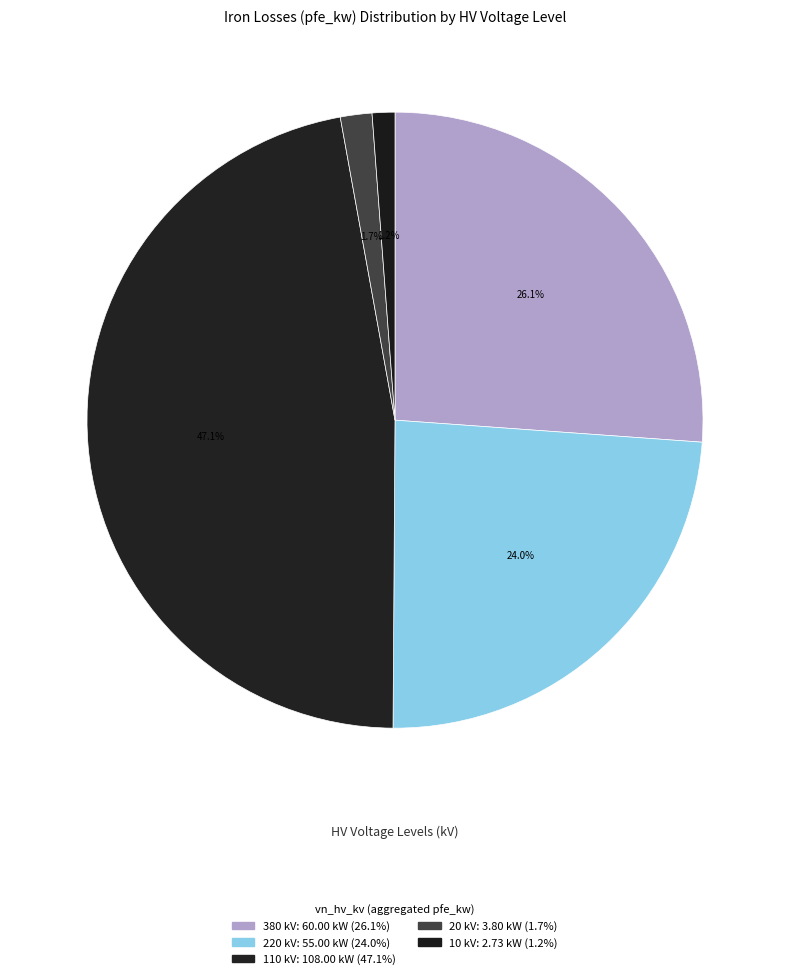

What is the smallest slice in the pie chart?

10